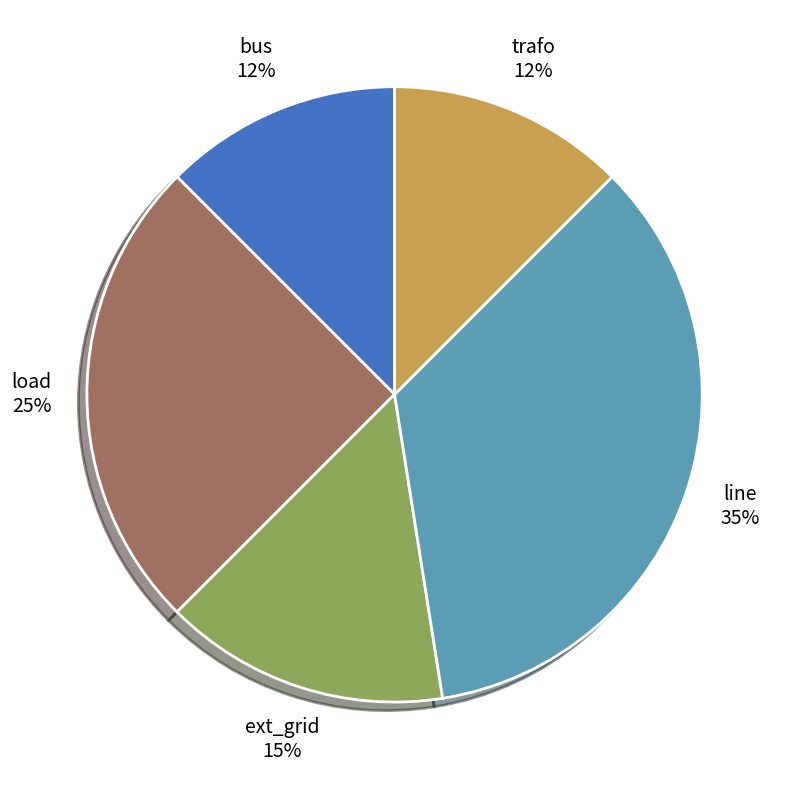

Which slice is the largest?

line